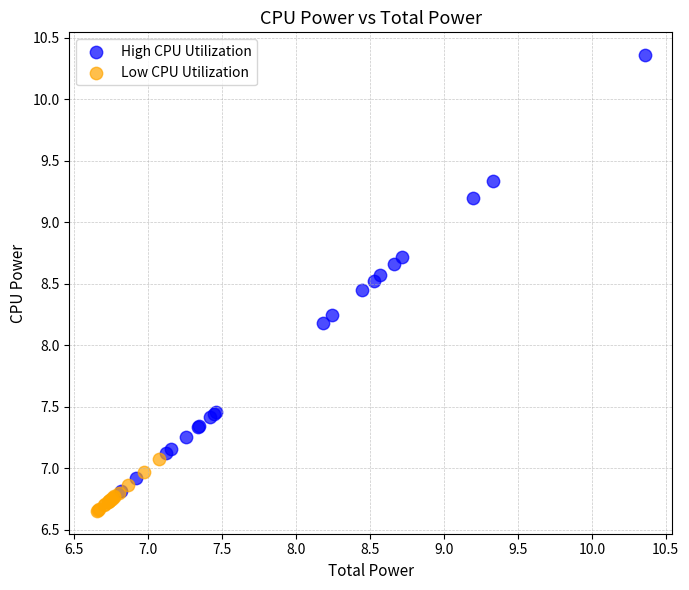

What are all the series names shown in the legend?

High CPU Utilization, Low CPU Utilization